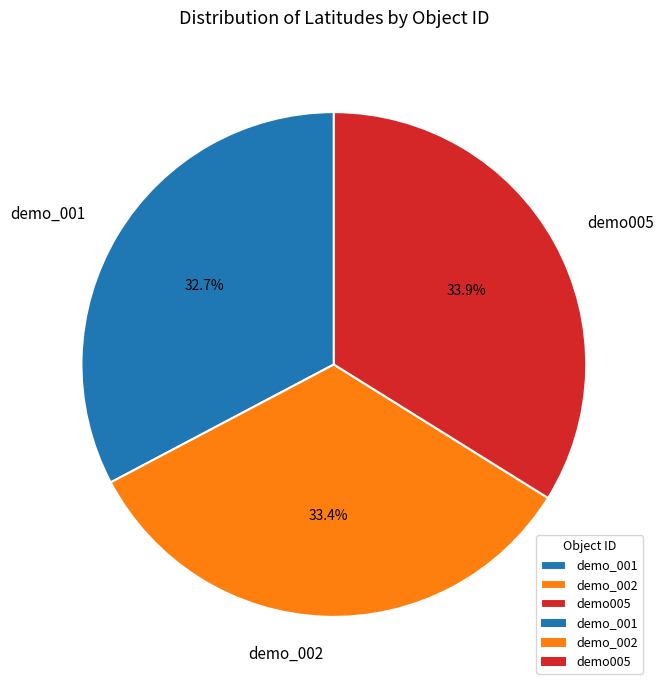

What is the total percentage of demo_002 and demo005?

67.3%